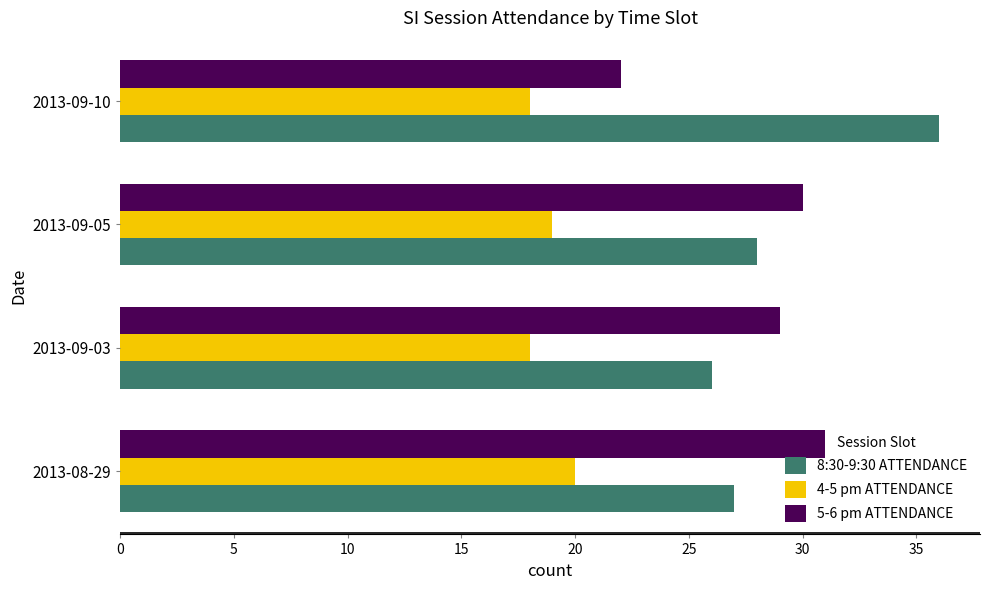

The 8:30-9:30 ATTENDANCE series shows 26 at 2013-09-03. True or false?

True